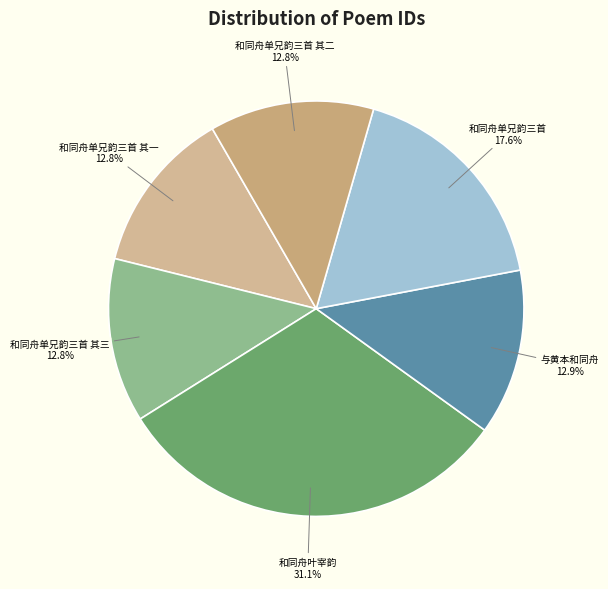

What is the largest slice in the pie chart?

和同舟叶宰韵